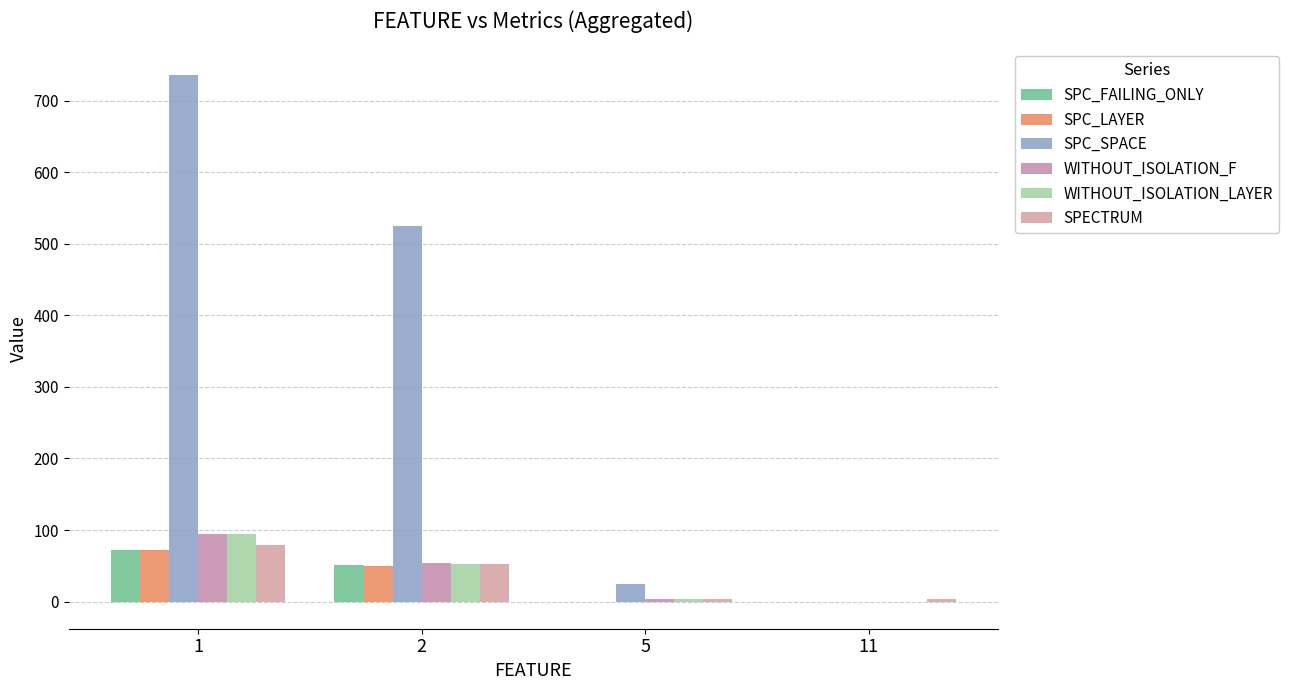

What is the spread (max minus min) of values at 1?

664